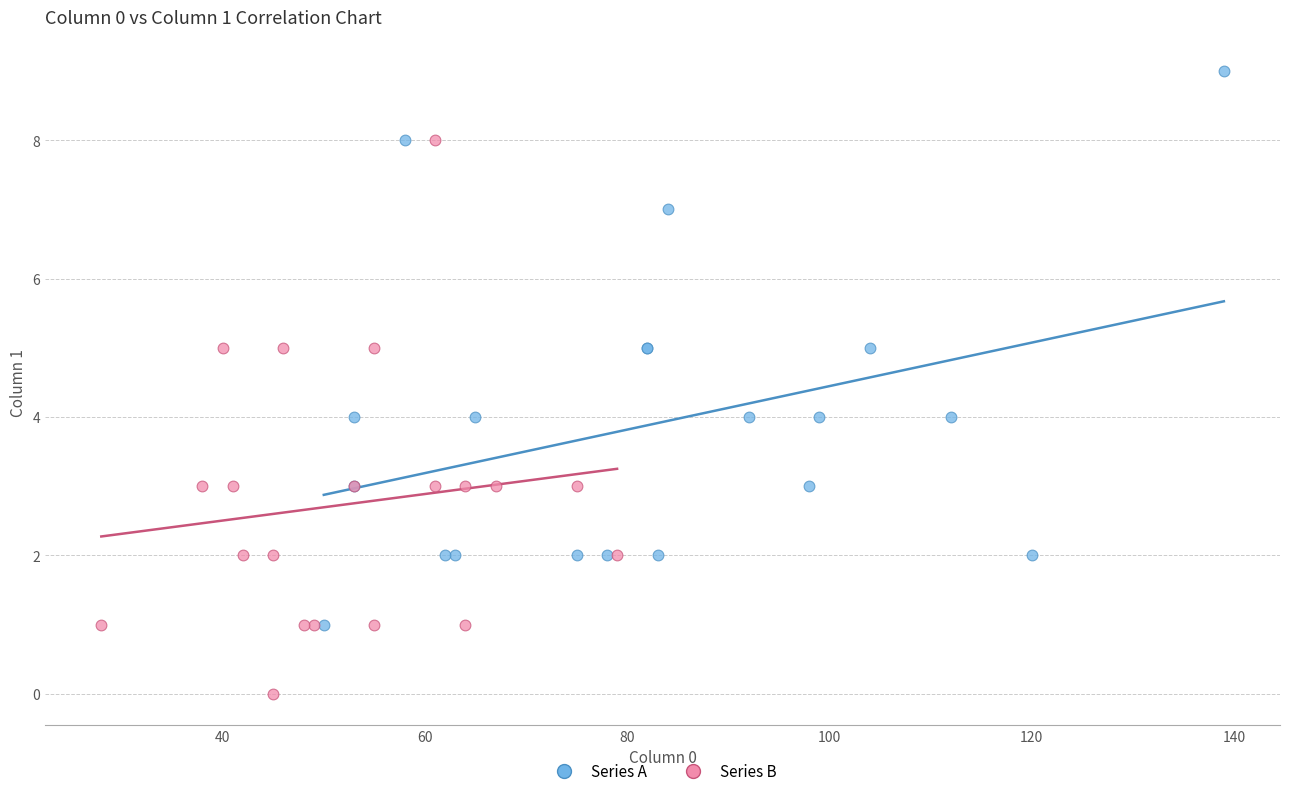

What are all the series names shown in the legend?

Series A, Series B